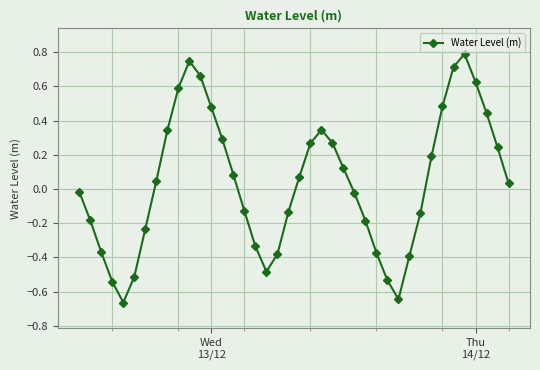

What is the difference between the maximum and minimum values?

1.5